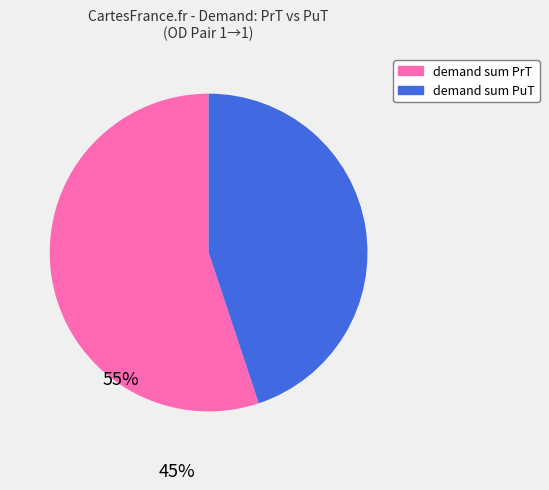

Is it true that demand sum PuT is 35% of the pie?

False